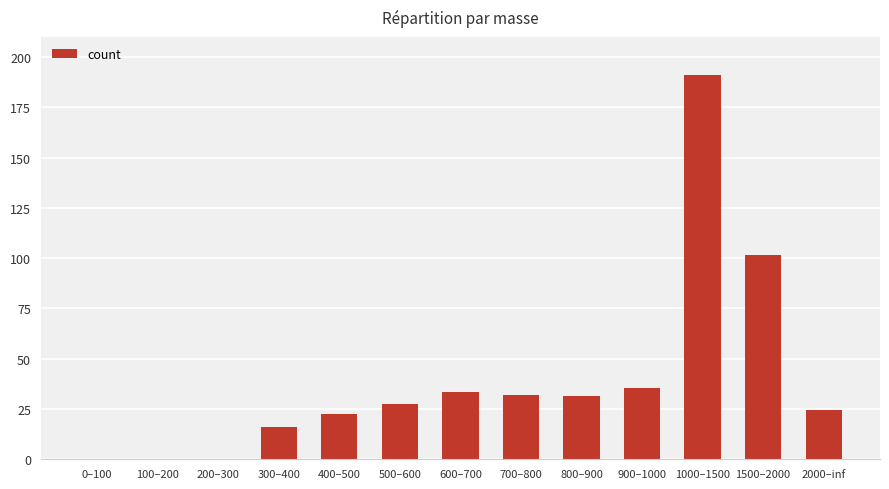

Are the bars grouped side by side (vs. stacked)?

No